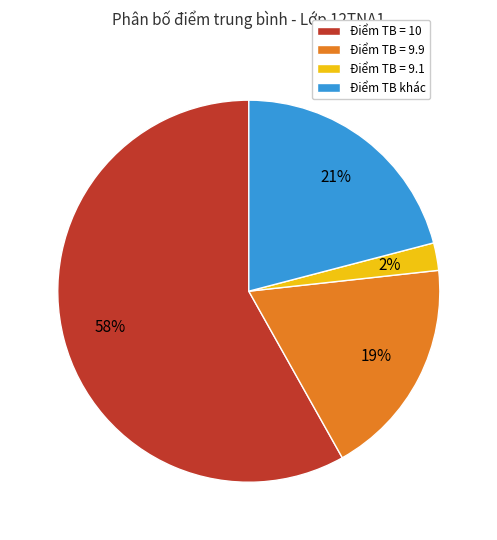

What is the smallest slice in the pie chart?

Điểm TB = 9.1